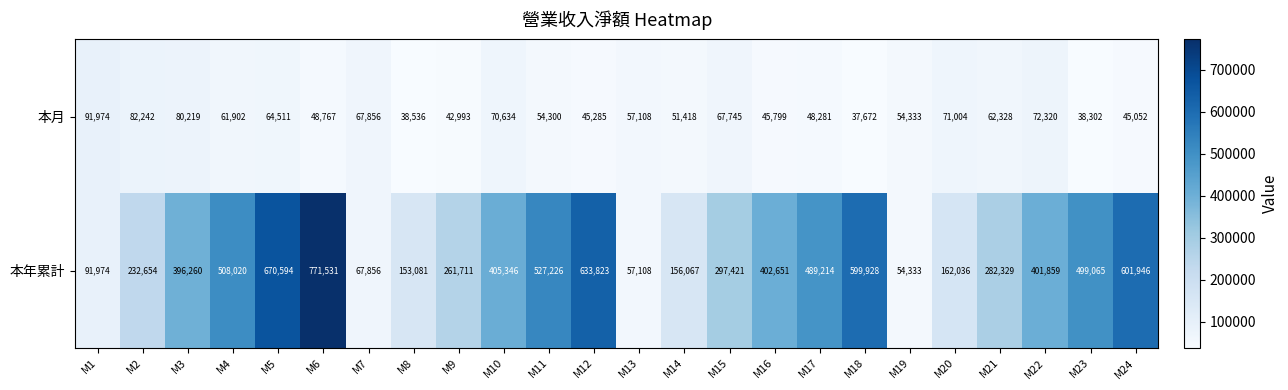

What is the sum of all 本月 values?

1400581